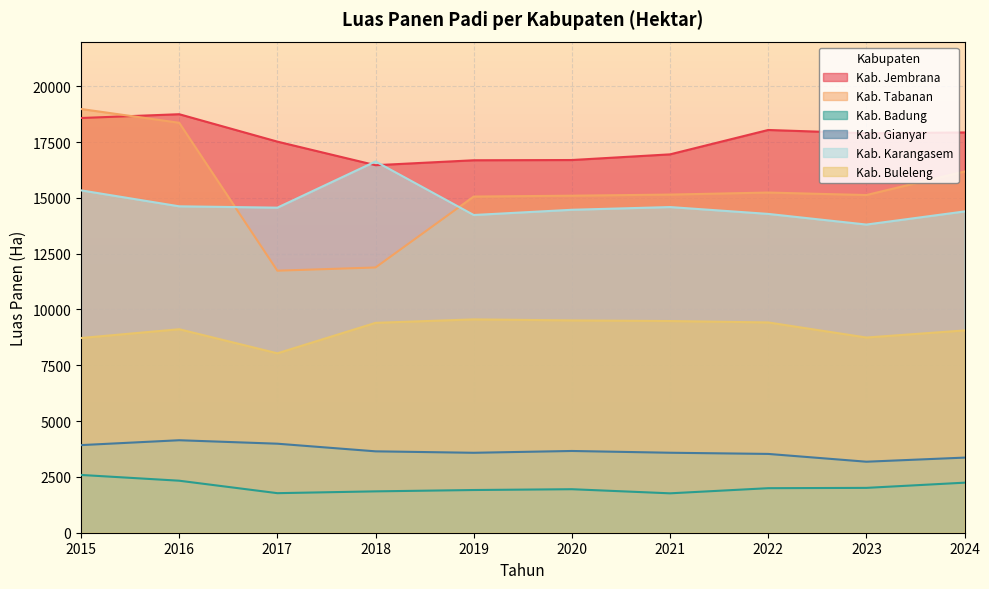

Reading left to right, list all the values displayed in this chart.

Kab. Jembrana: 18578	18748	17520	16464	16685	16696	16950	18042	17894	17931
Kab. Tabanan: 18982	18364	11738	11882	15060	15098	15148	15239	15127	16181
Kab. Badung: 2588	2330	1772	1853	1913	1949	1765	1995	2009	2242
Kab. Gianyar: 3925	4143	3988	3646	3581	3662	3583	3530	3181	3365
Kab. Karangasem: 15337	14622	14562	16631	14233	14467	14589	14282	13805	14392
Kab. Buleleng: 8722	9116	8037	9402	9557	9511	9483	9420	8744	9062